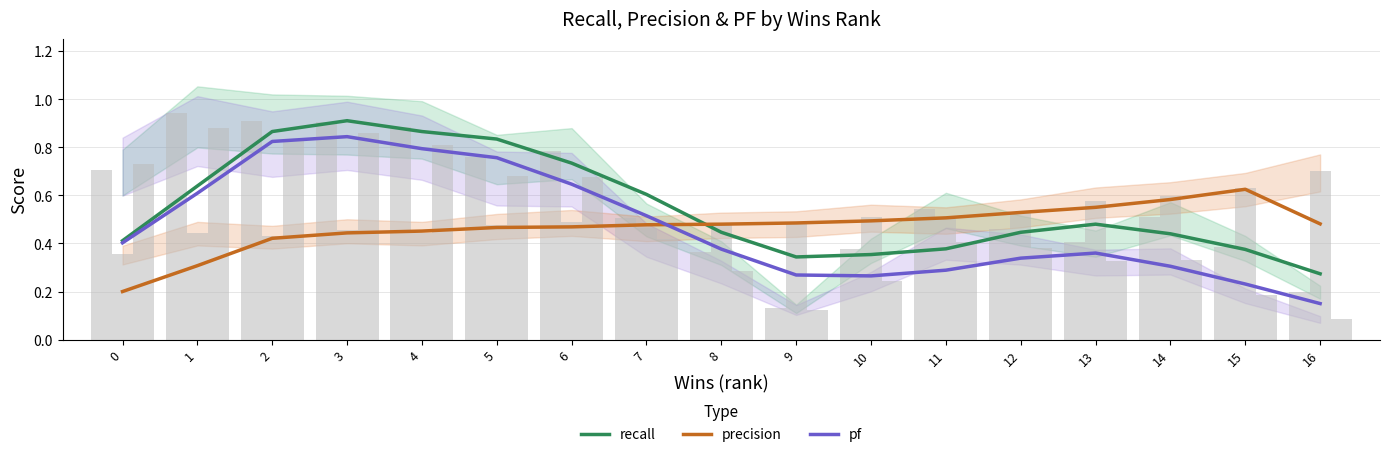

Which category has the lowest value in the recall series?

16